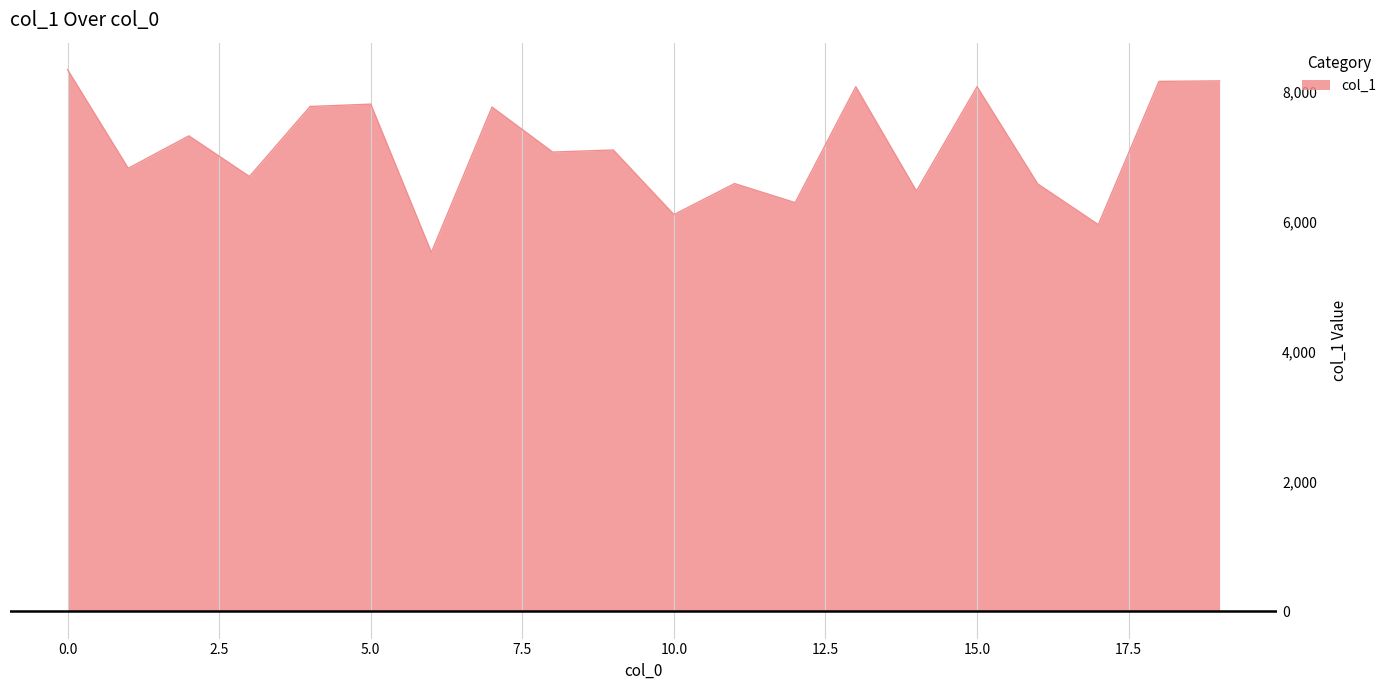

What is the greatest value displayed?

8333